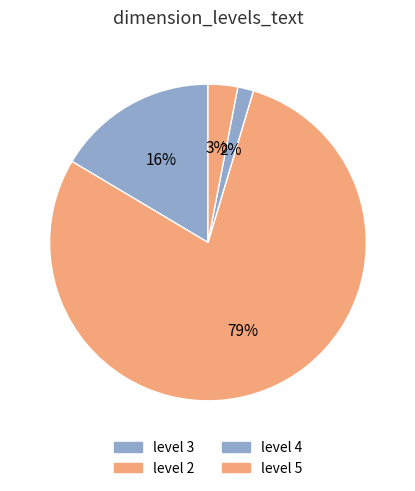

How many segments does this pie chart have?

4